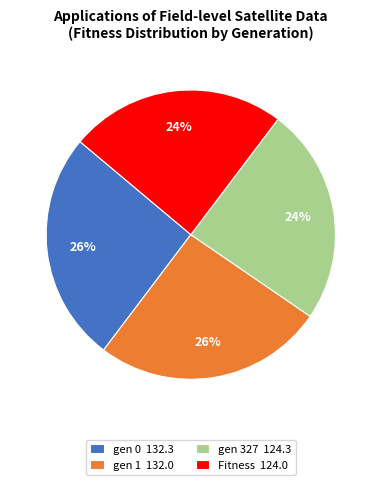

What percentage is the gen 1 slice, to the nearest percent?

26%